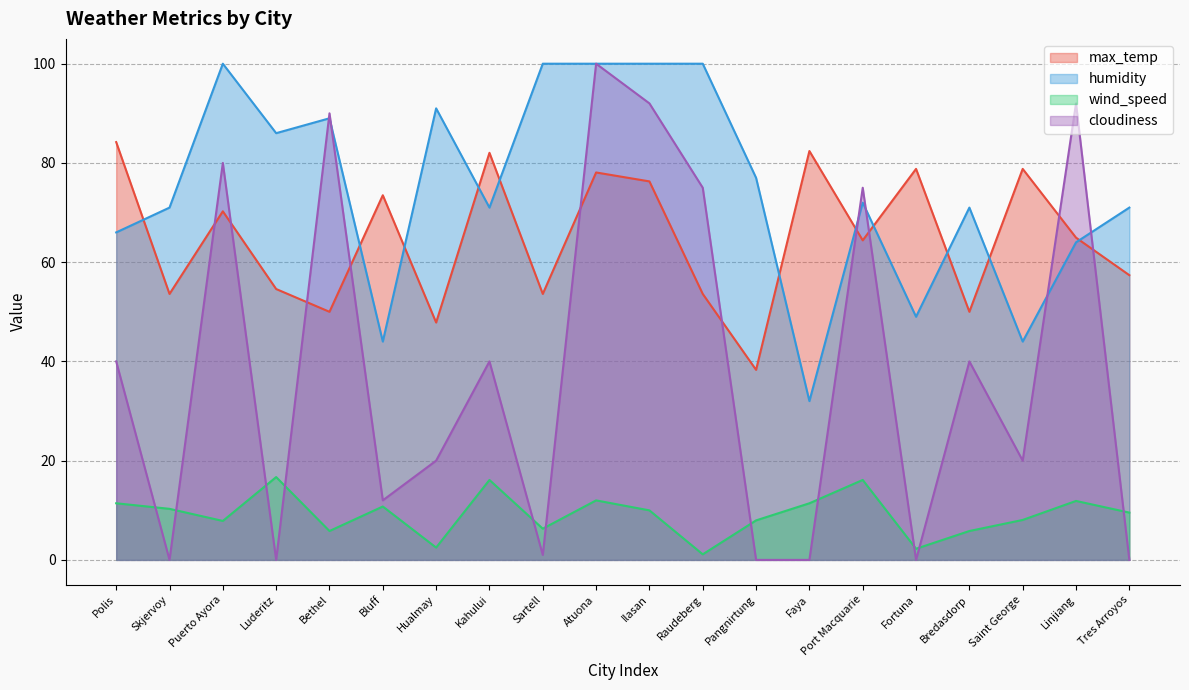

What is the difference between the maximum and minimum values in the humidity series?

68.0